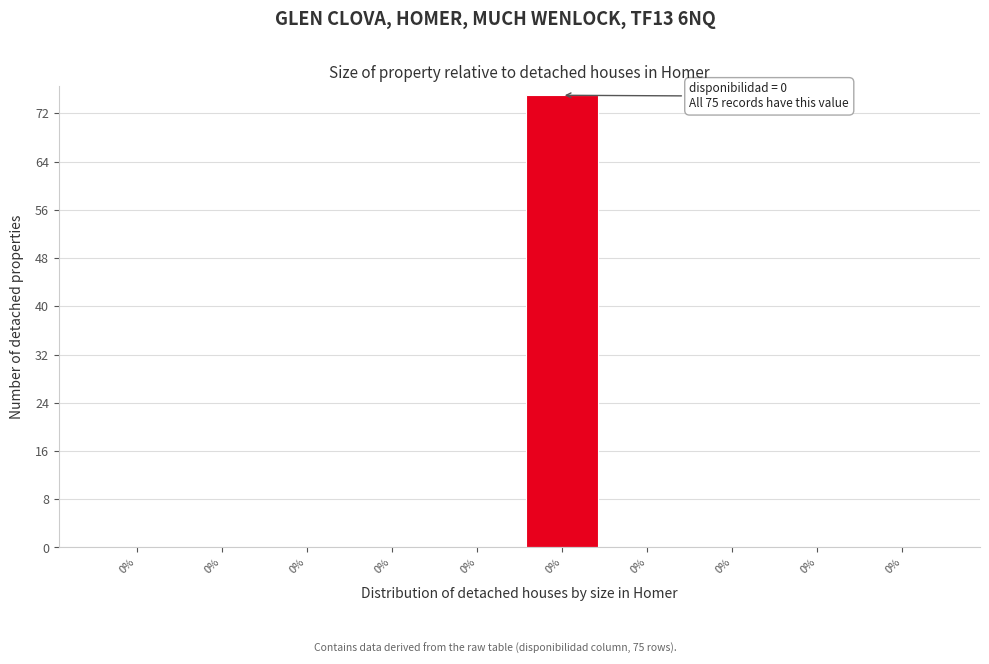

How many distinct data groups are displayed?

1